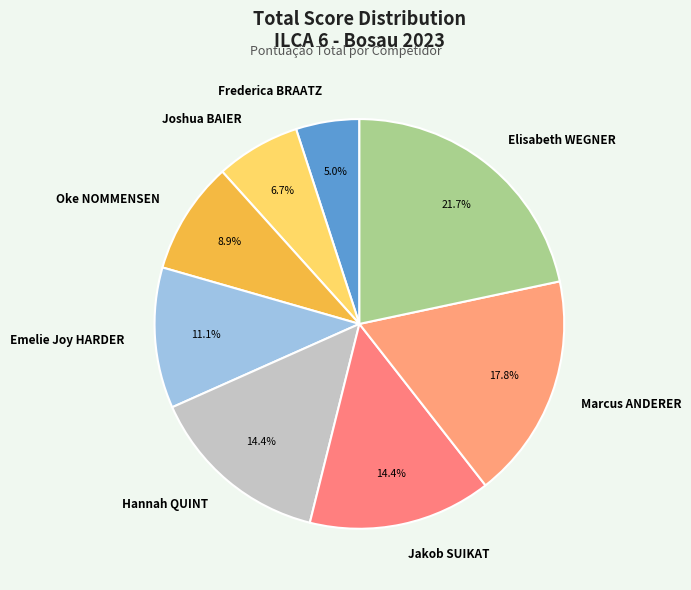

Do Emelie Joy HARDER and Joshua BAIER together represent more than half of the pie?

No